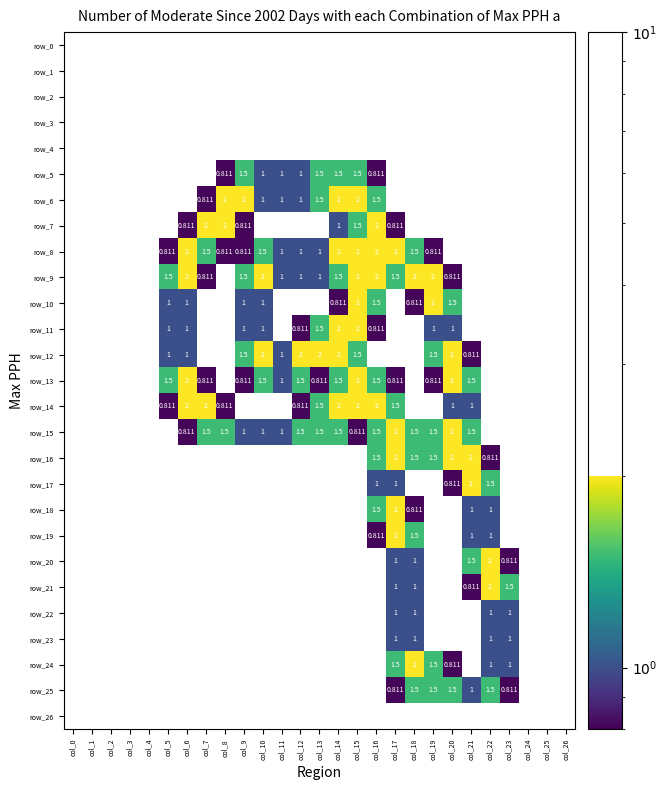

At col_13, list the series in order from smallest to largest.

row_13, row_0, row_1, row_2, row_3, row_4, row_5, row_6, row_7, row_8, row_9, row_10, row_11, row_14, row_15, row_12, row_16, row_17, row_18, row_19, row_20, row_21, row_22, row_23, row_24, row_25, row_26